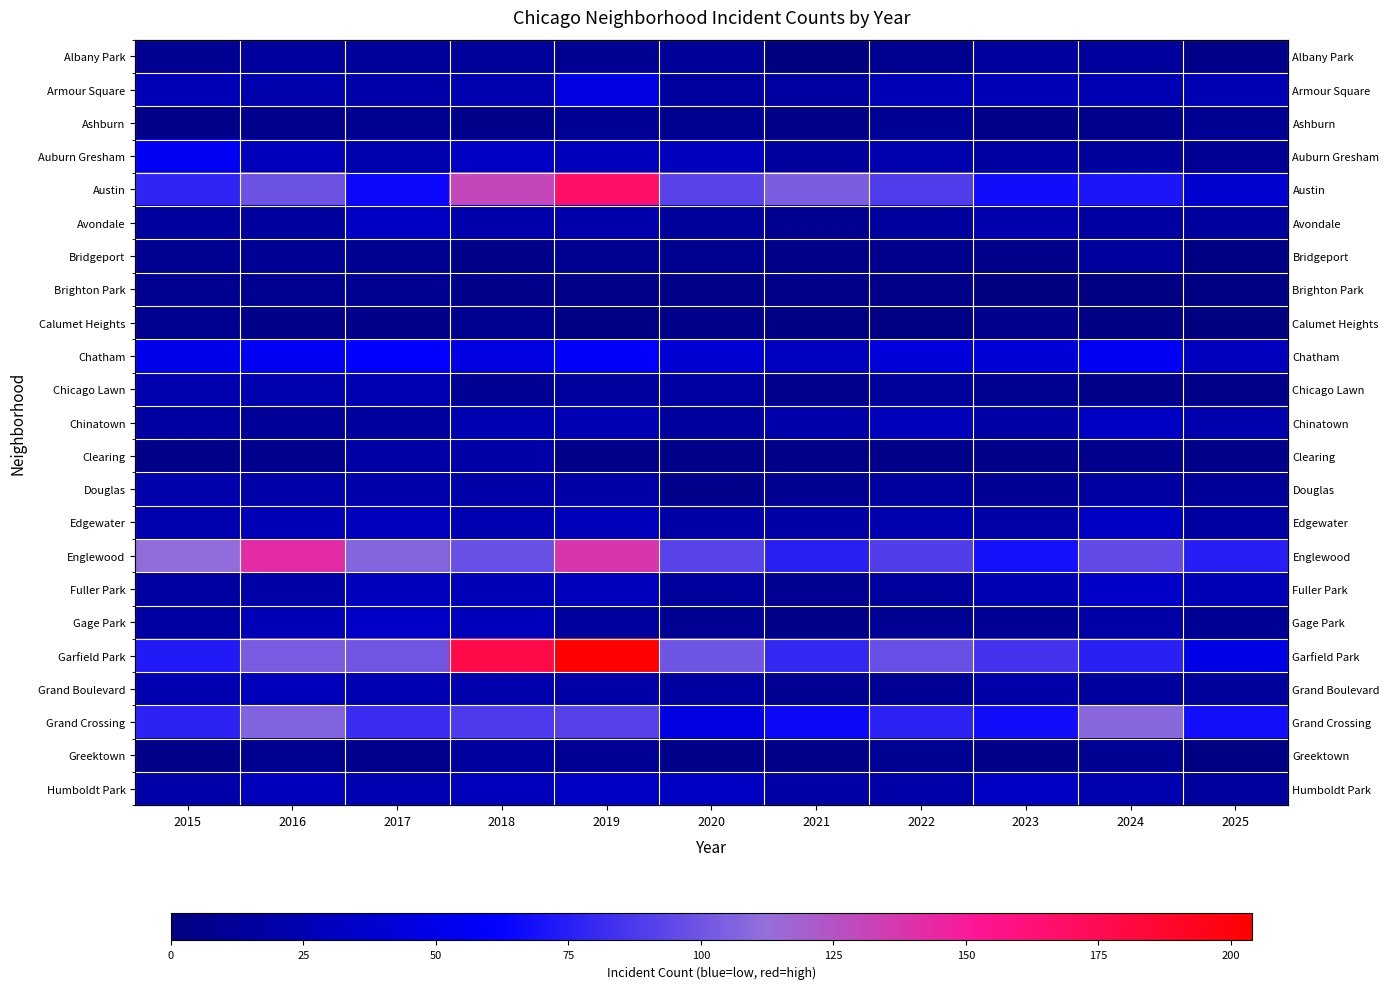

Which series has the largest range (max minus min)?

Garfield Park